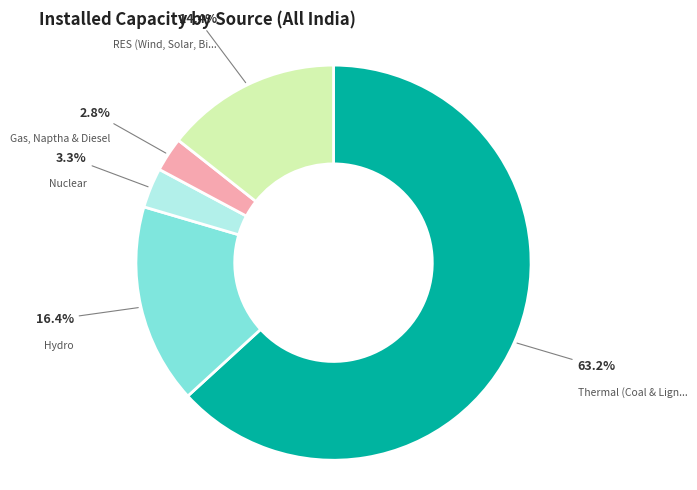

How many slices are in this pie chart?

5